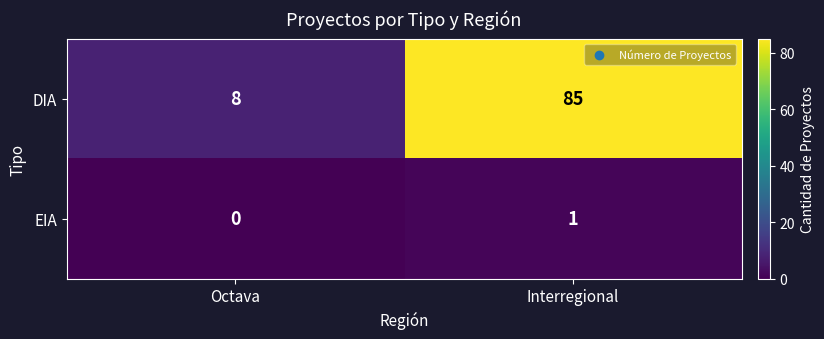

At how many categories does at least one series exceed 51?

1